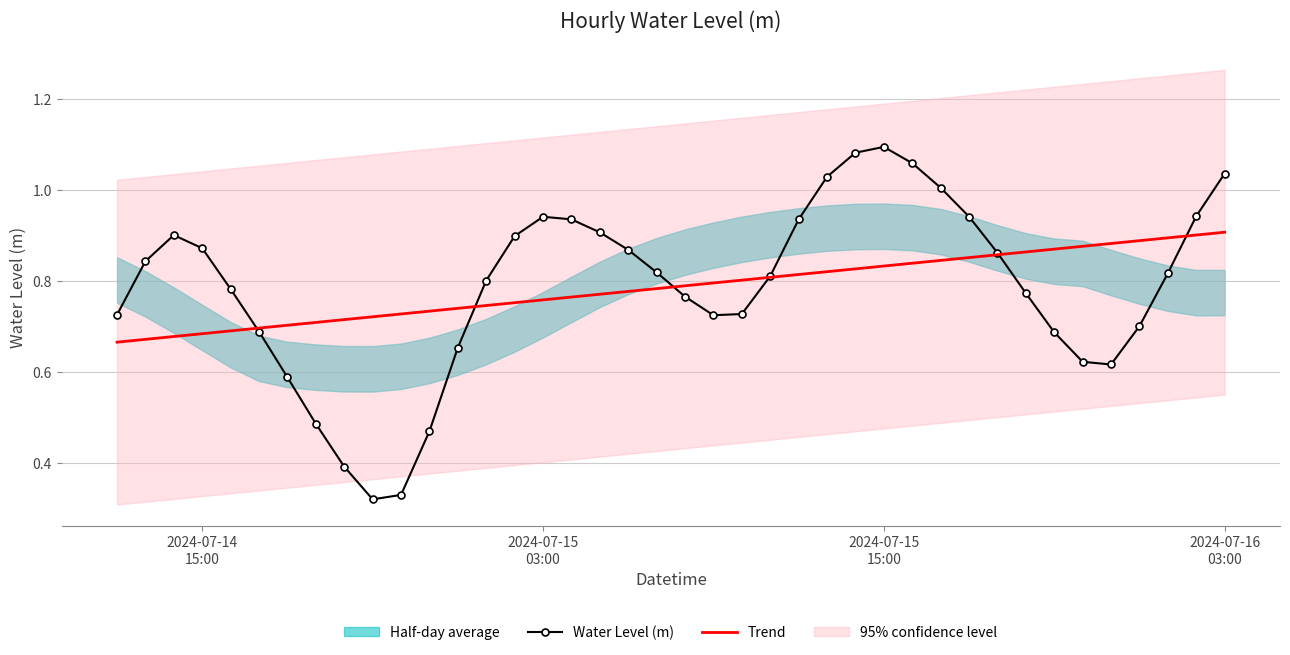

Is this an area chart (filled region under the line)?

No